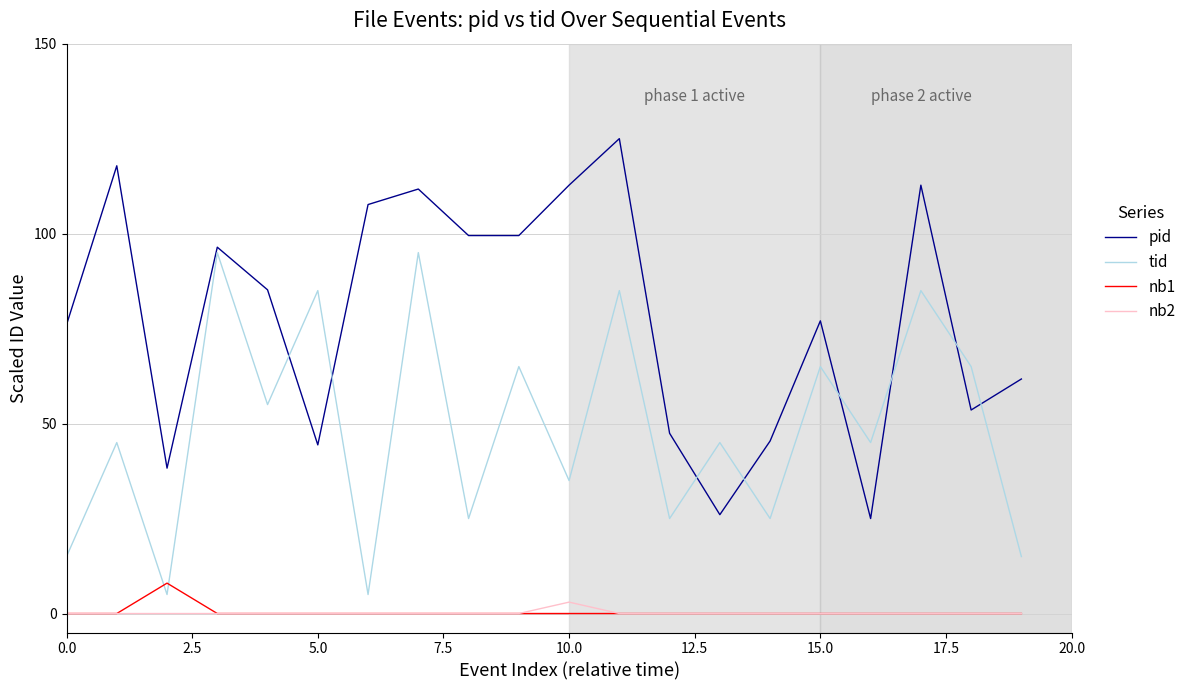

True or false: nb2 and tid cross at least once.

False